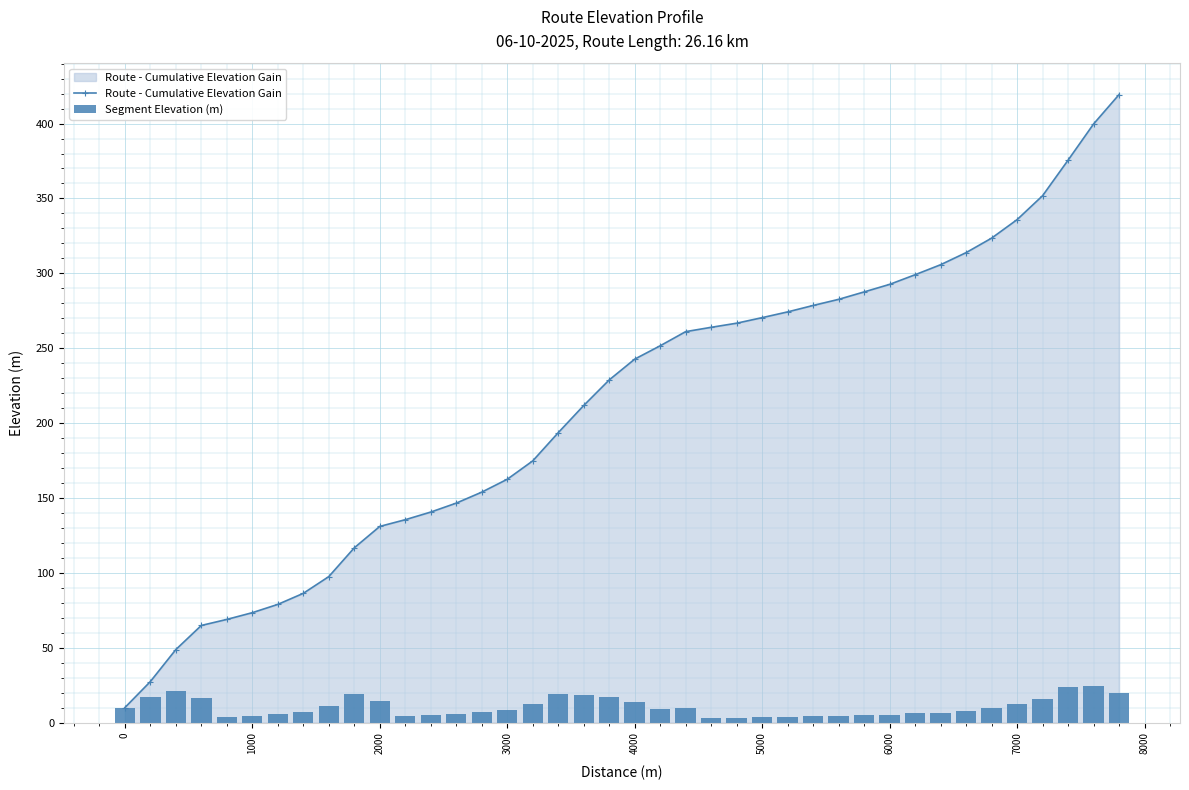

What is the sum of all Segment Elevation (m) values?

419.4